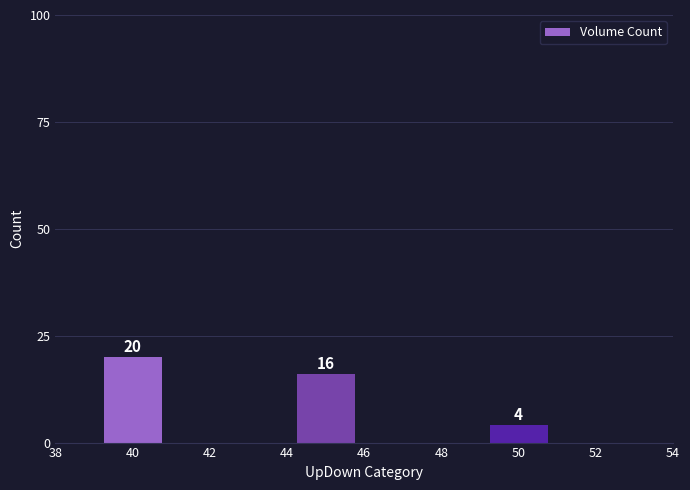

Rank the categories by value from highest to lowest.

40, 44, 50